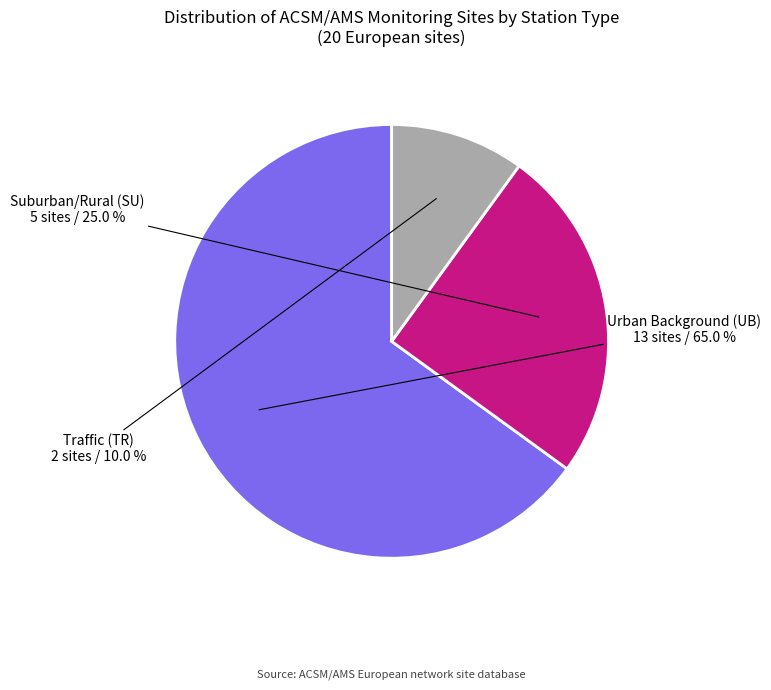

Does any single category account for the majority?

Yes